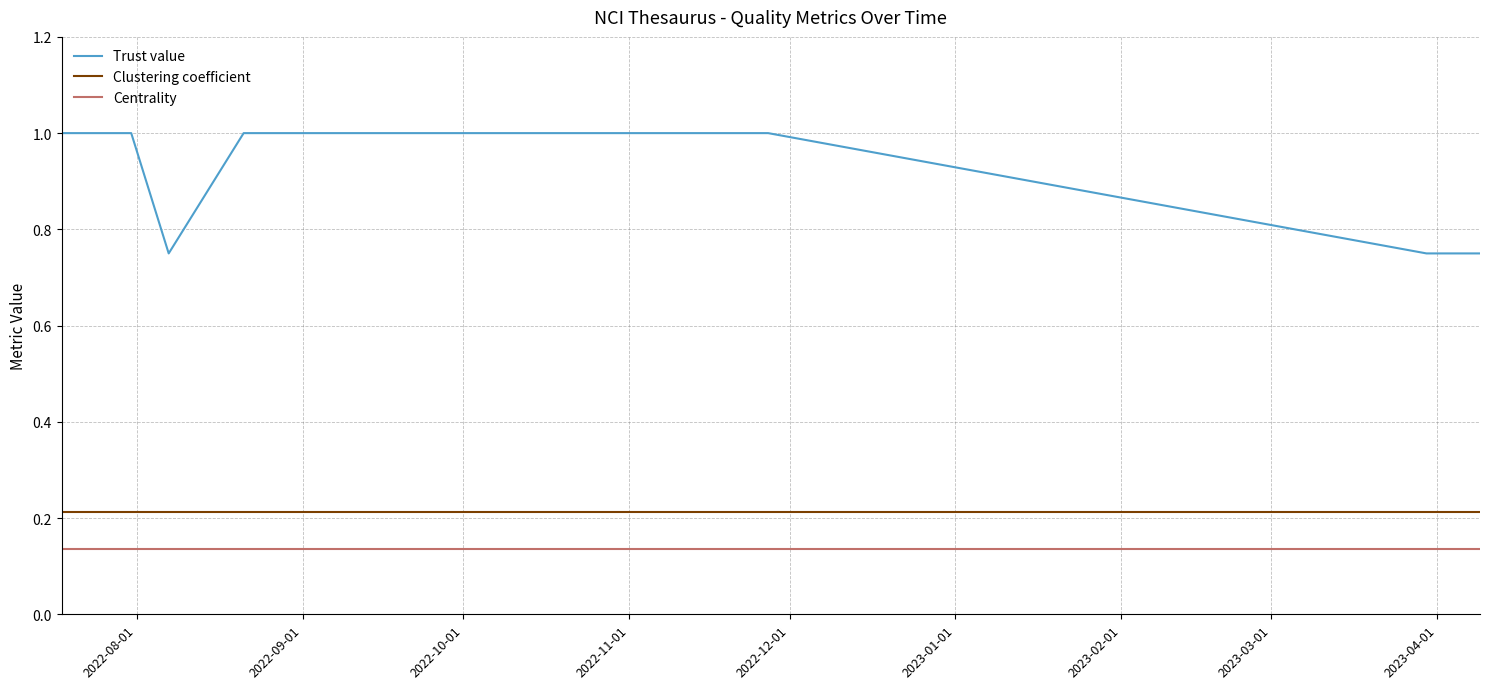

What is the maximum value shown in the chart?

1.0